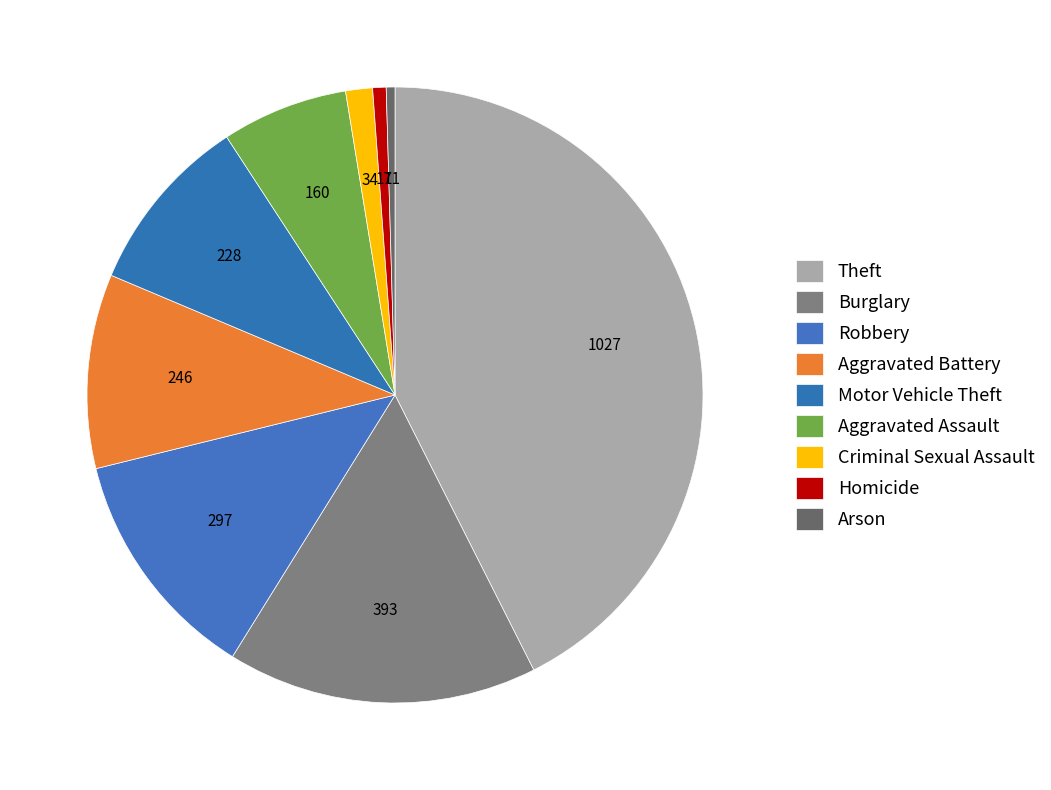

What is the change in value from Aggravated Assault to Arson?

-149